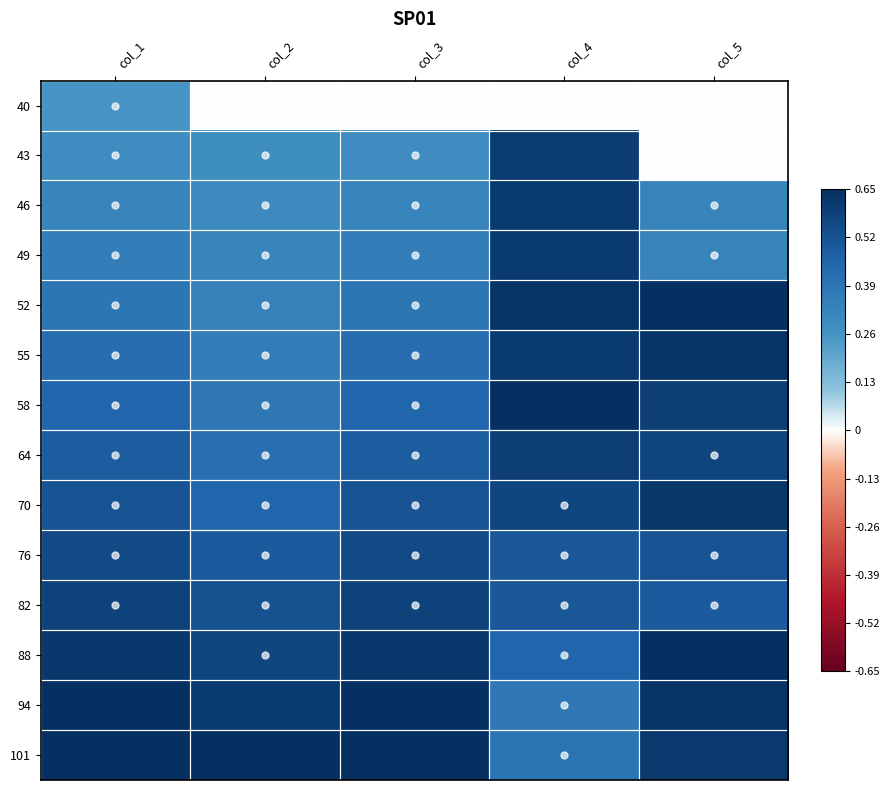

At which category is the sum across all series the highest?

col_4